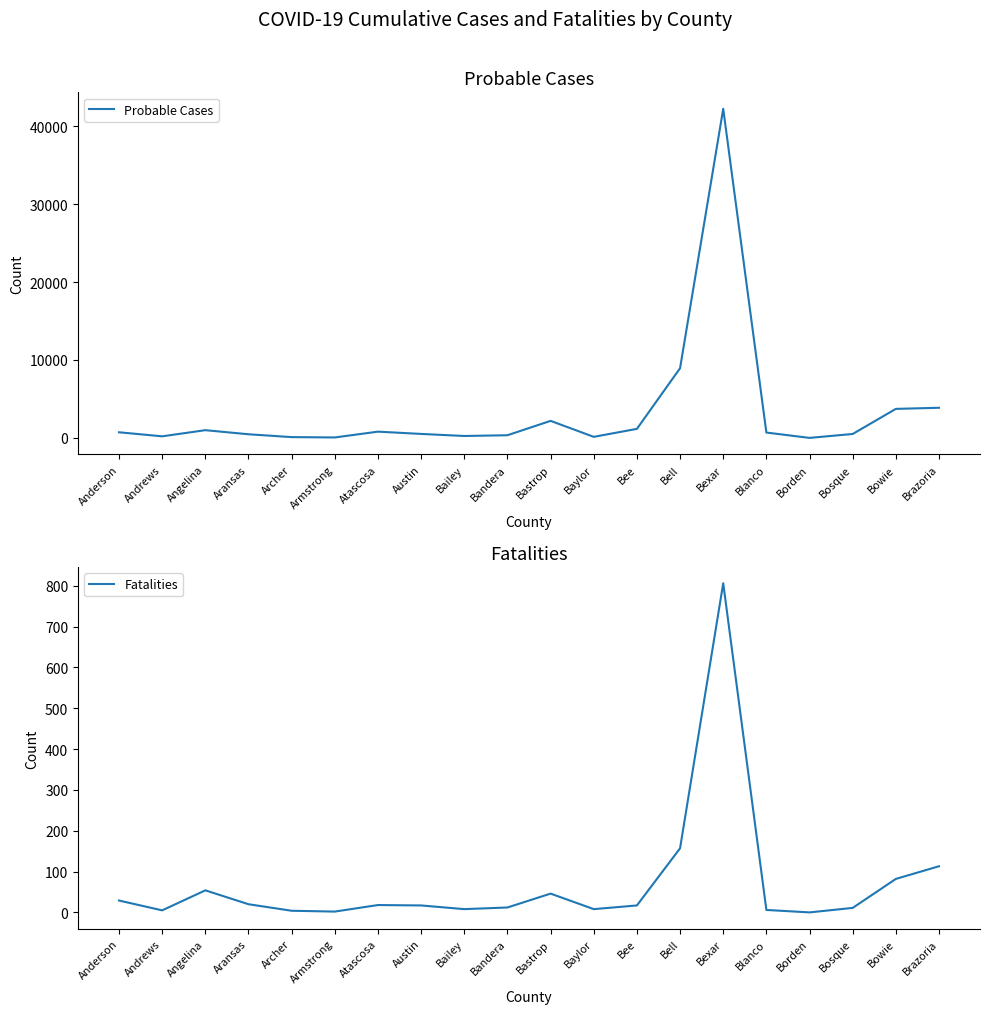

What are all the series names shown in the legend?

Probable Cases, Fatalities